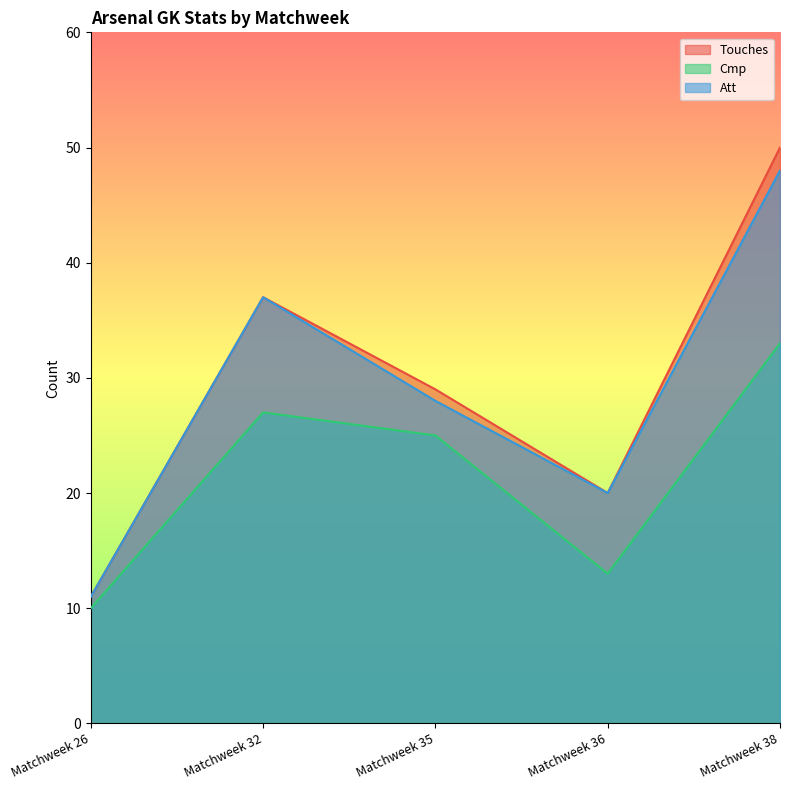

True or false: Touches and Att intersect in this chart.

False